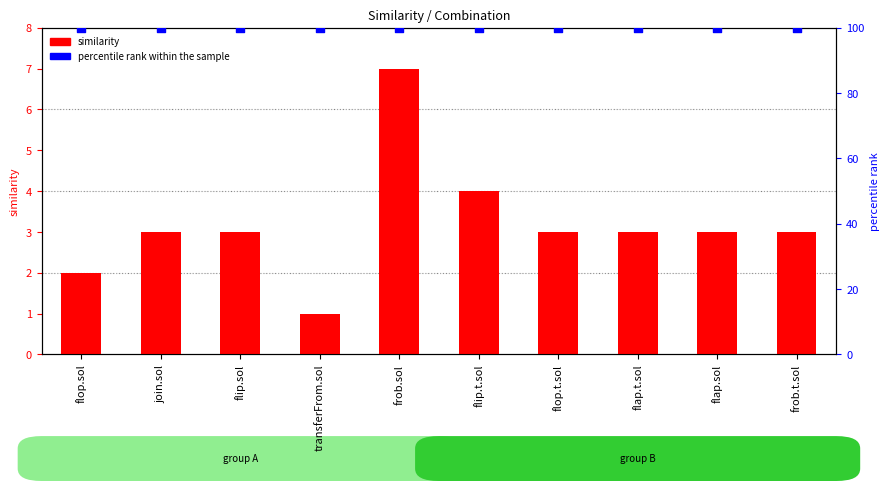

What is the total value across all series at flip.sol?

103